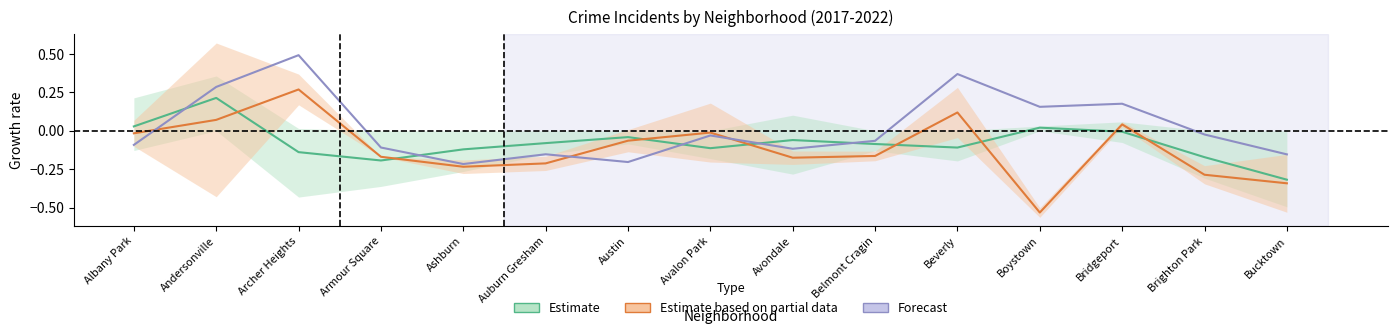

Is this an area chart (filled region under the line)?

No